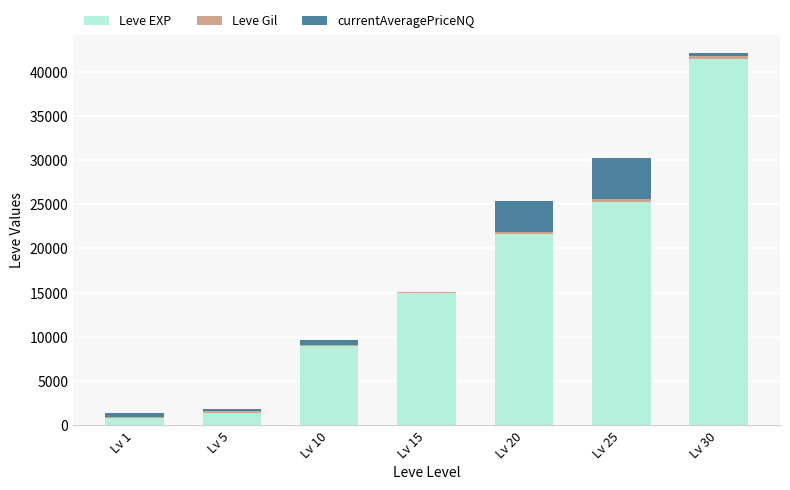

At which label does Leve EXP reach its peak?

Lv 30